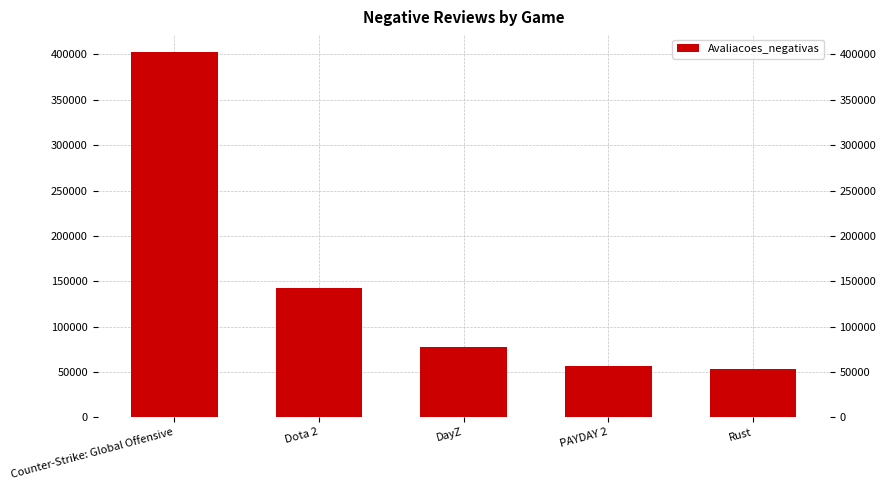

Which category has the lowest value across all series?

Rust